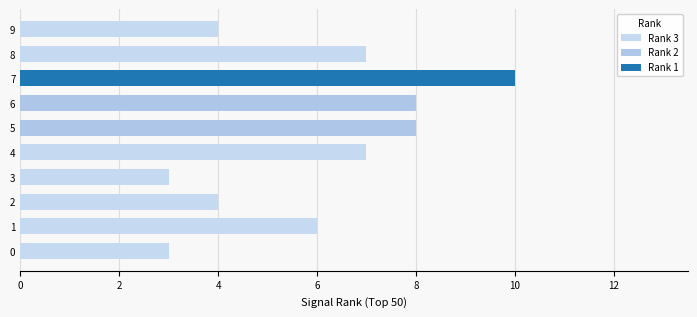

What is the maximum value shown in the chart?

10